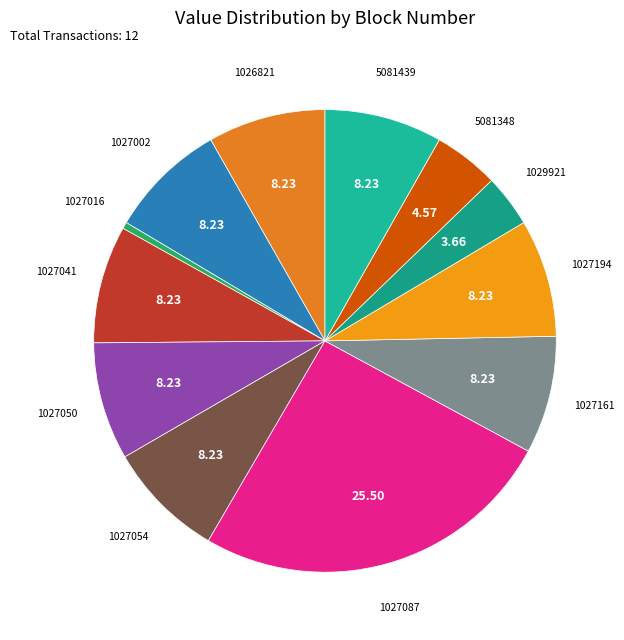

How many slices are in this pie chart?

12